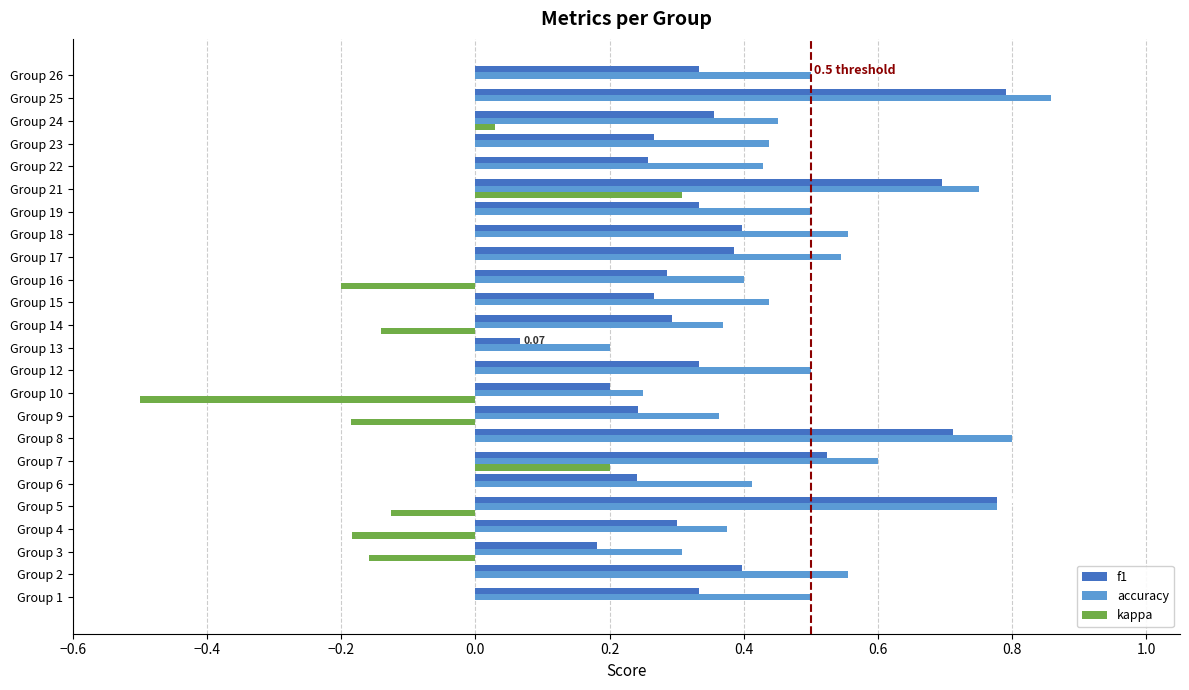

Which series has the largest total across all categories?

accuracy